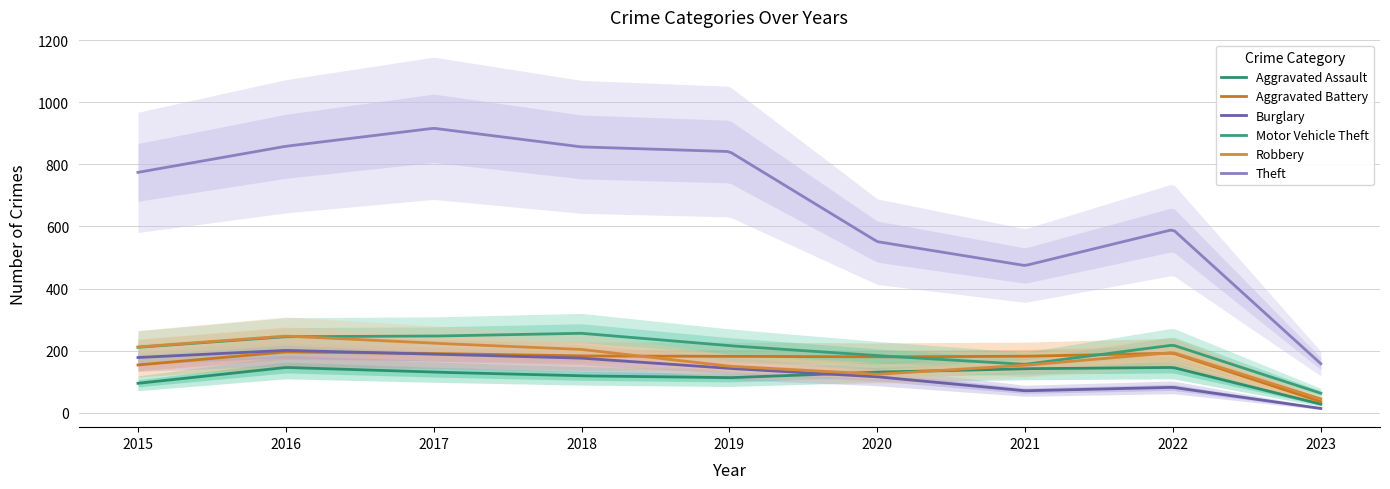

True or false: Aggravated Assault and Motor Vehicle Theft intersect in this chart.

False